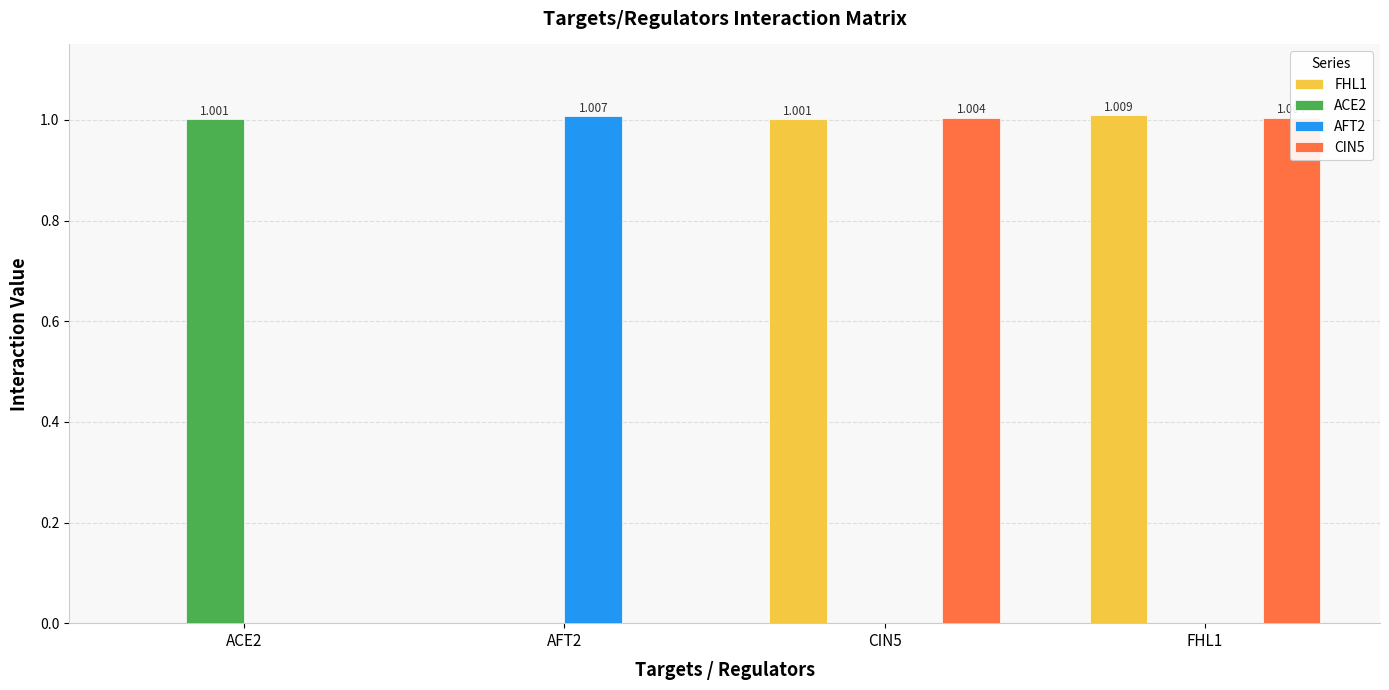

At how many categories does at least one series exceed 0?

4